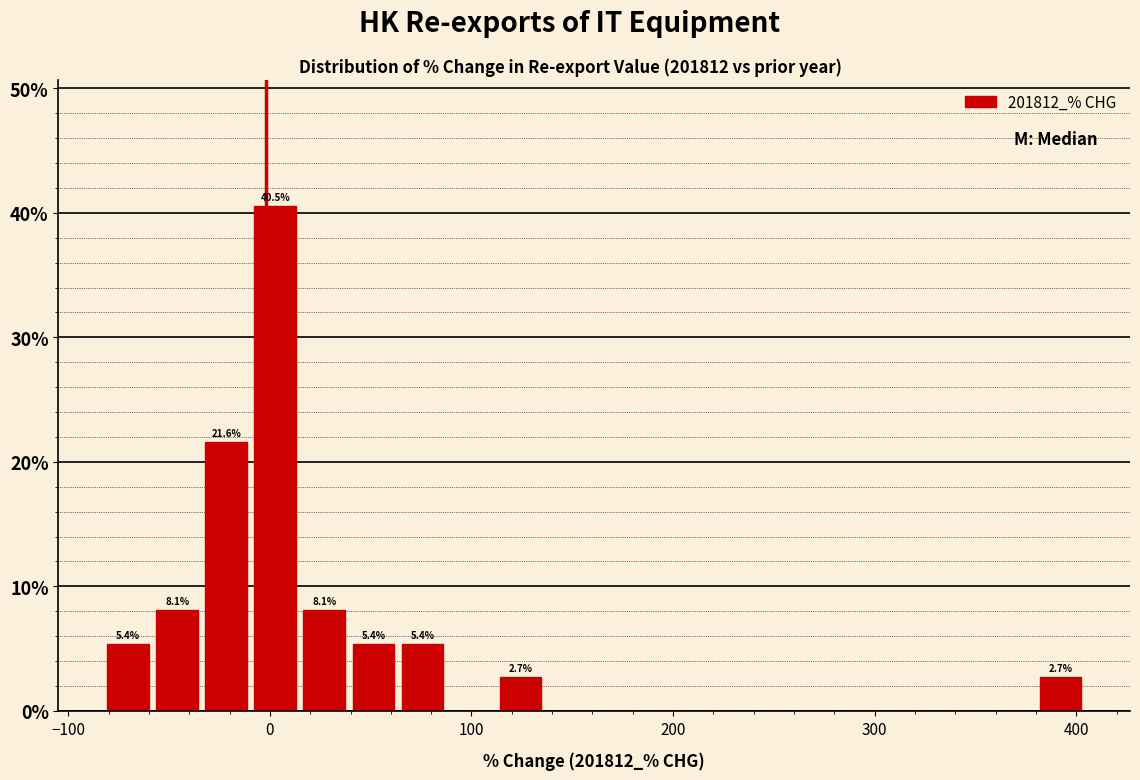

Read against the x-axis, roughly where is the centre of the tallest bar?

0